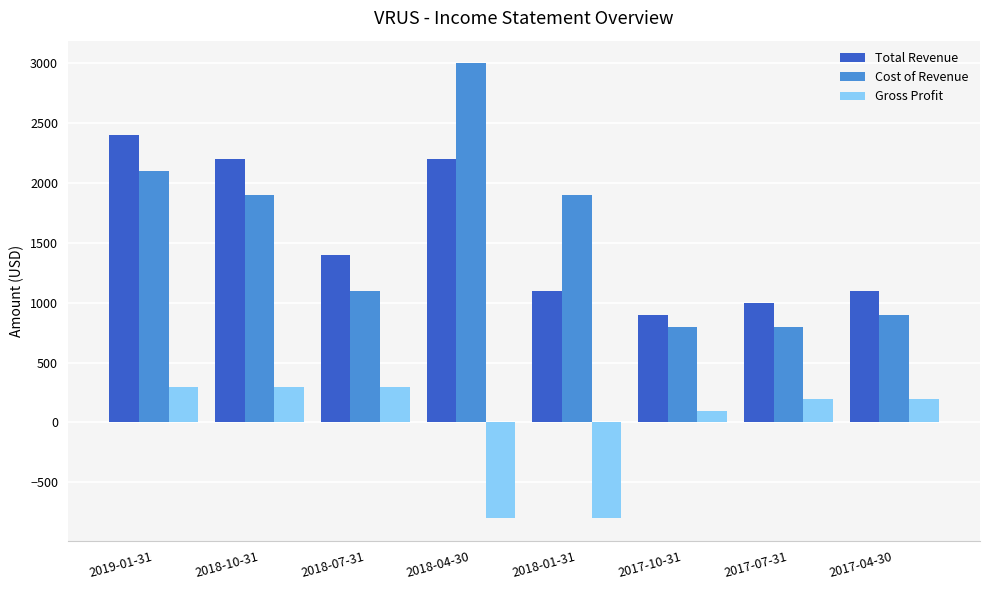

What is the spread (max minus min) of values at 2018-01-31?

2700